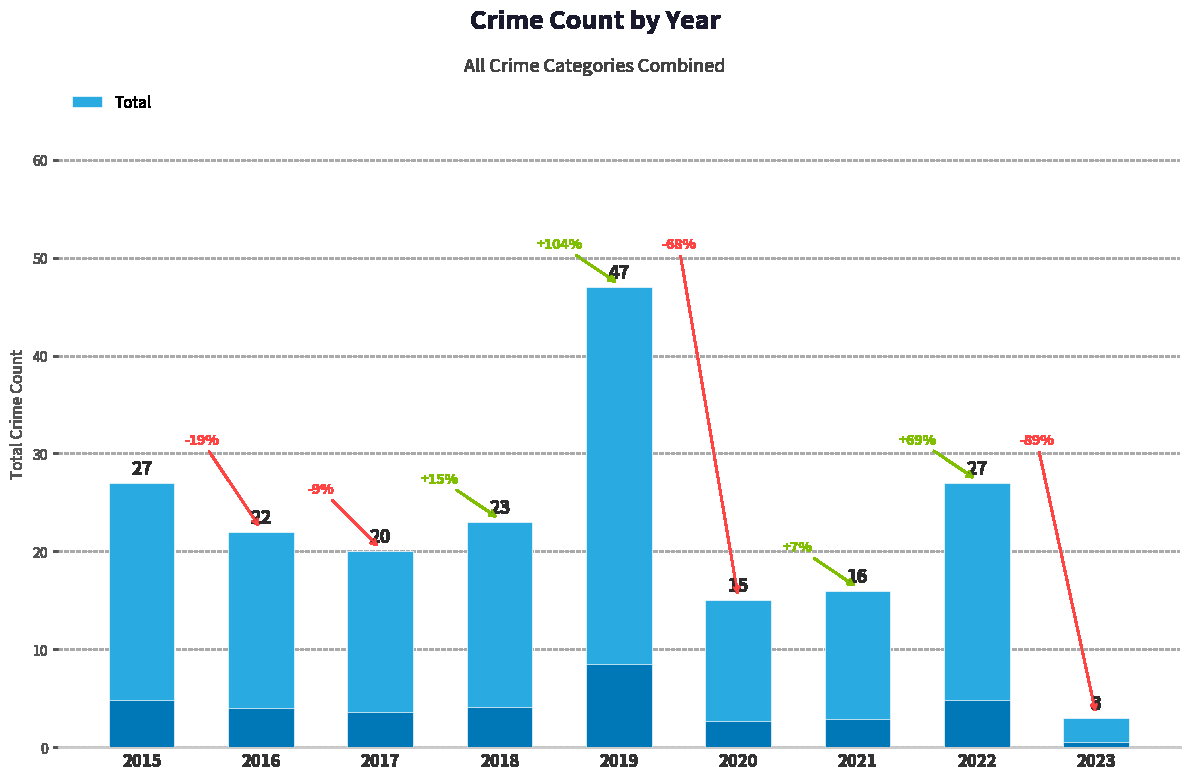

Which has a higher value, 2020 or 2019?

2019